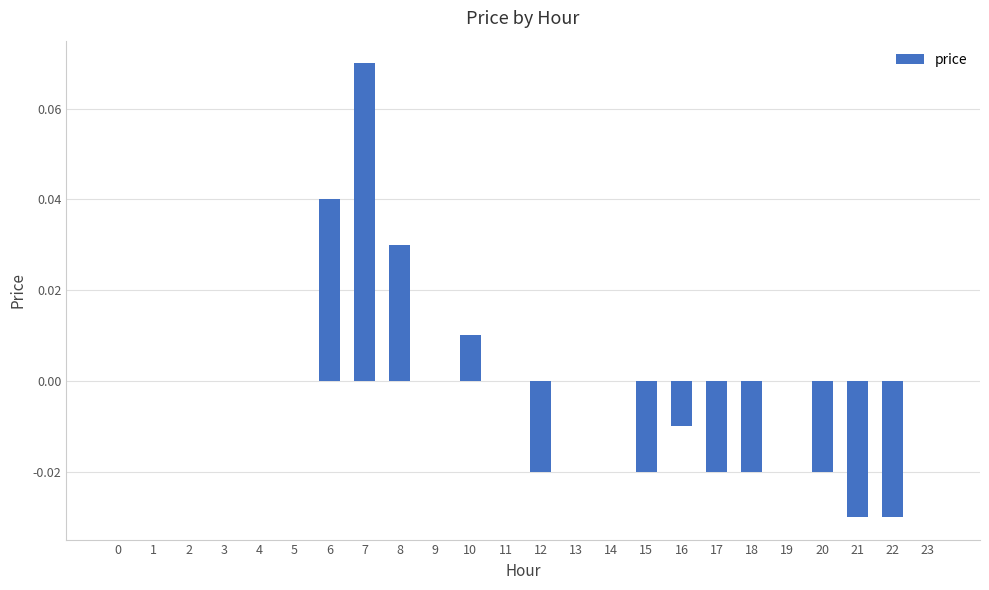

Which label corresponds to the largest value in the chart?

7